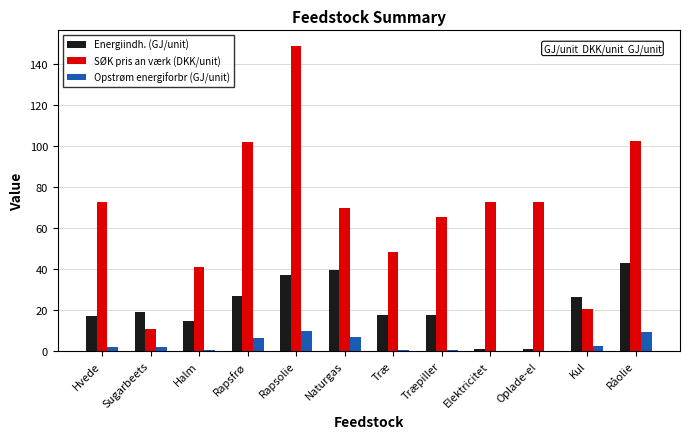

How many data points in SØK pris an værk (DKK/unit) are above 72?

6